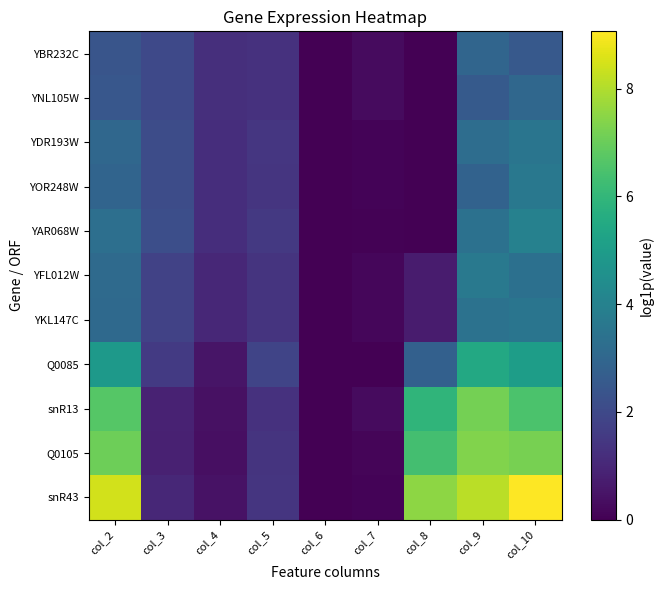

Which series has the largest total across all categories?

snR43